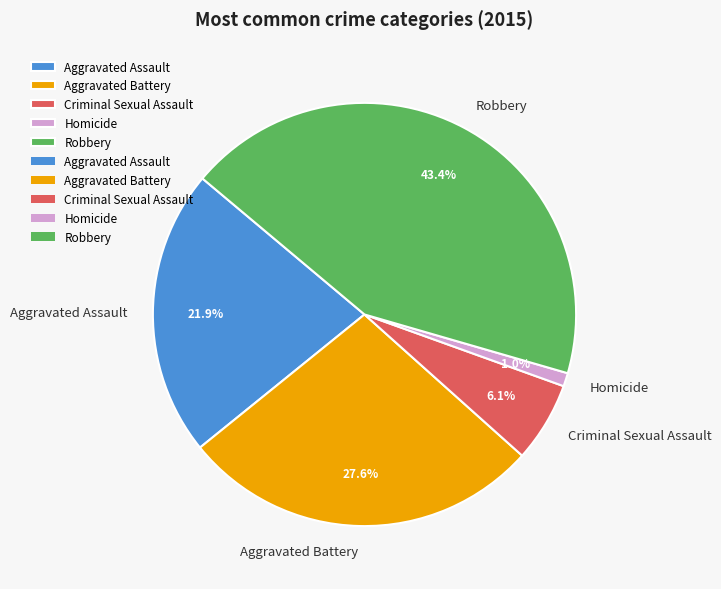

True or false: Aggravated Assault accounts for 9% of the total.

False